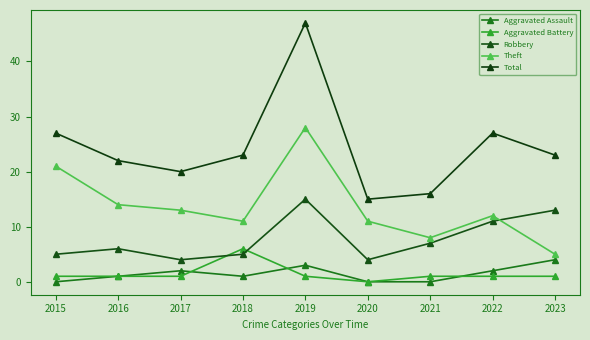

At which category does the chart reach its minimum across all series?

2015